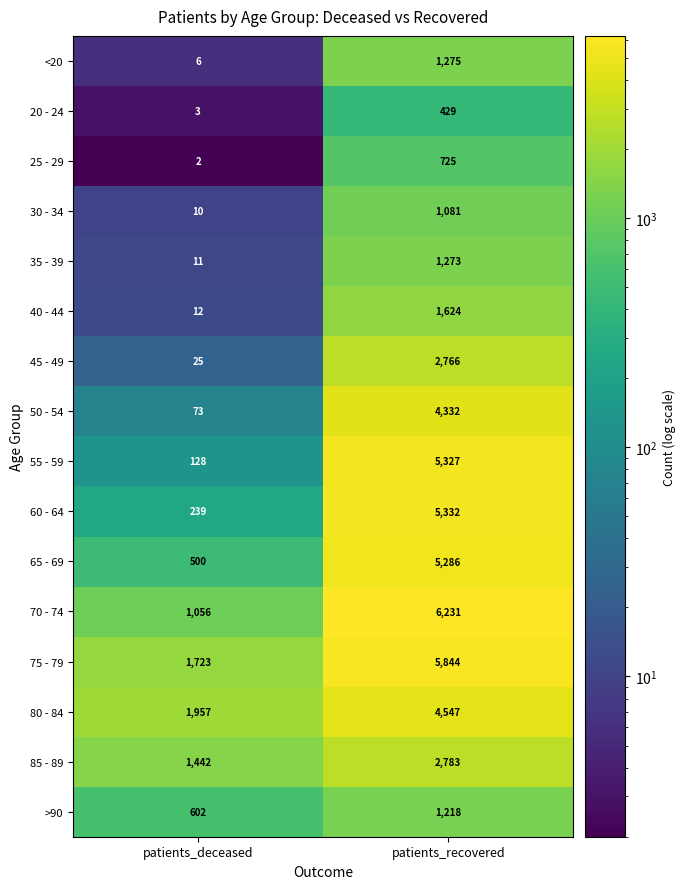

Is the value of 60 - 64 at patients_recovered greater than the value of <20 at patients_recovered?

Yes